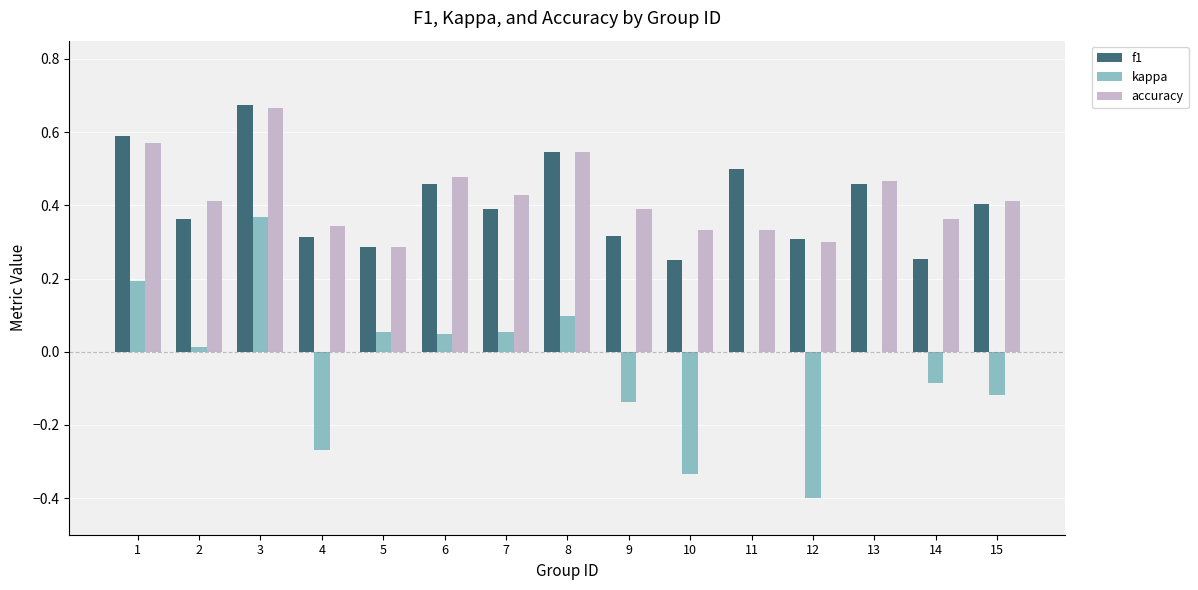

Is it true that accuracy equals 0.3 at 11?

True